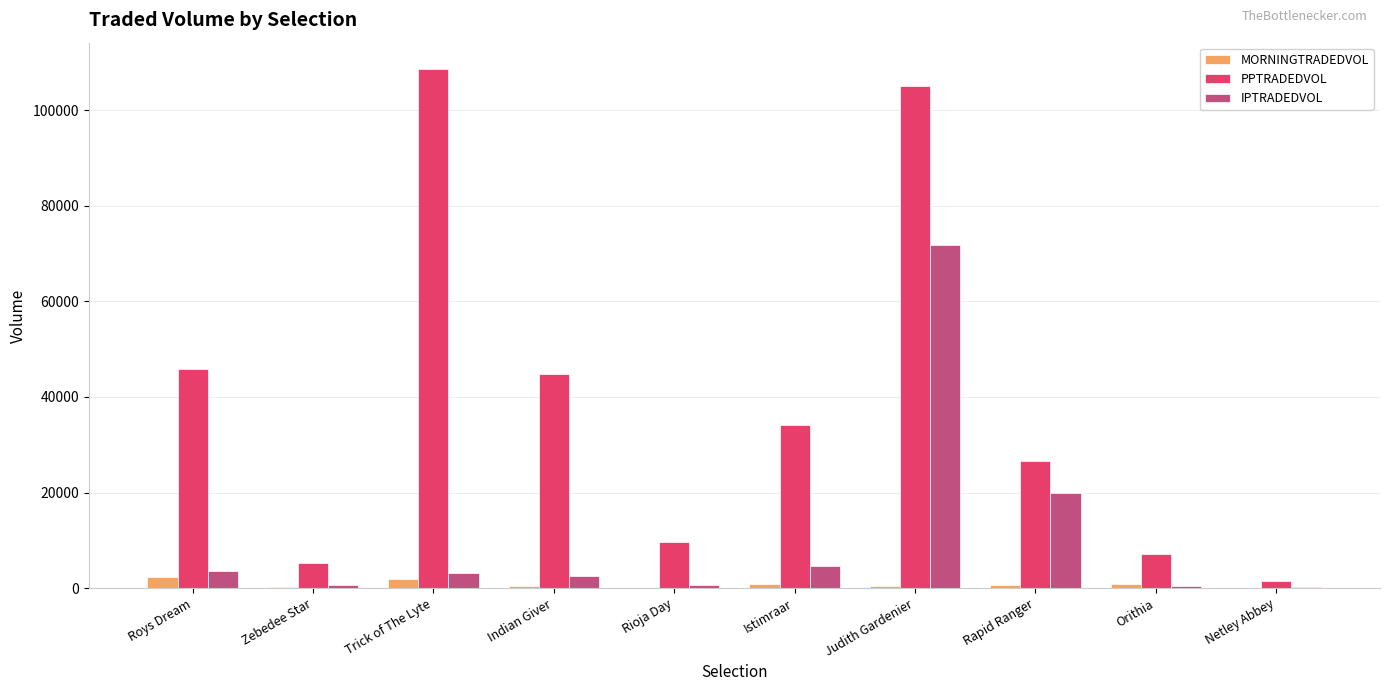

What is the sum of all MORNINGTRADEDVOL values?

7697.9